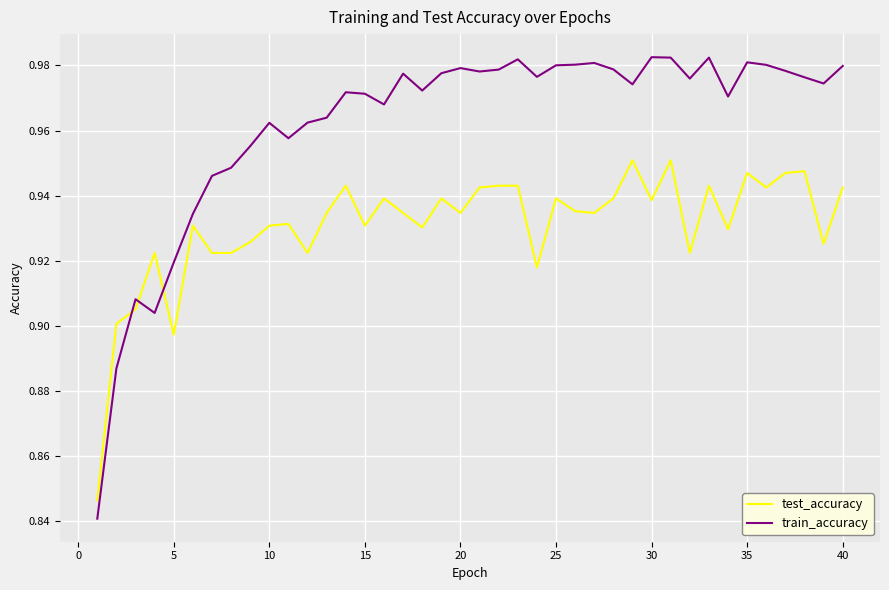

How many lines are shown in the chart?

2